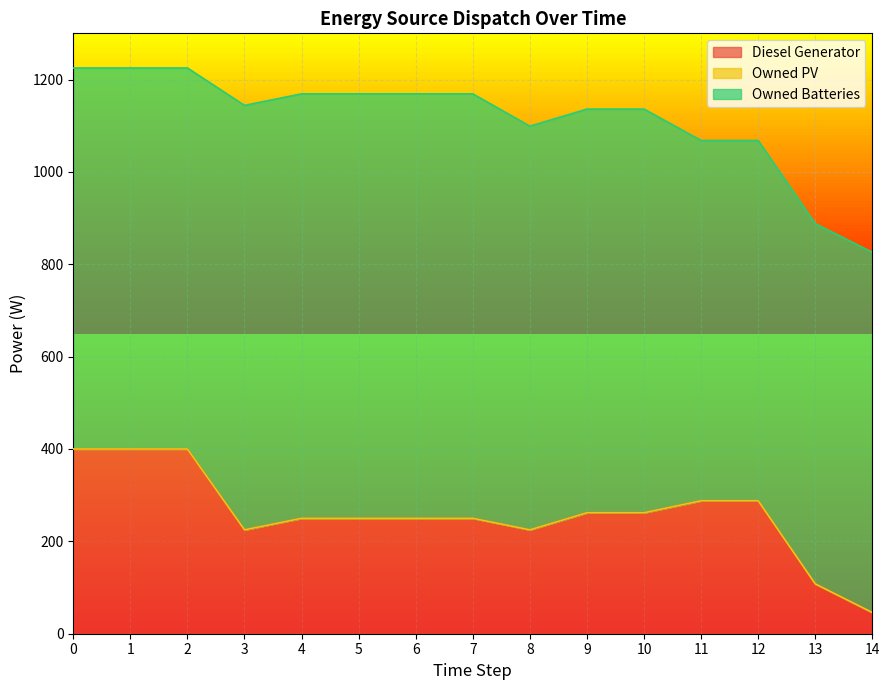

True or false: Diesel Generator and Owned Batteries intersect in this chart.

False